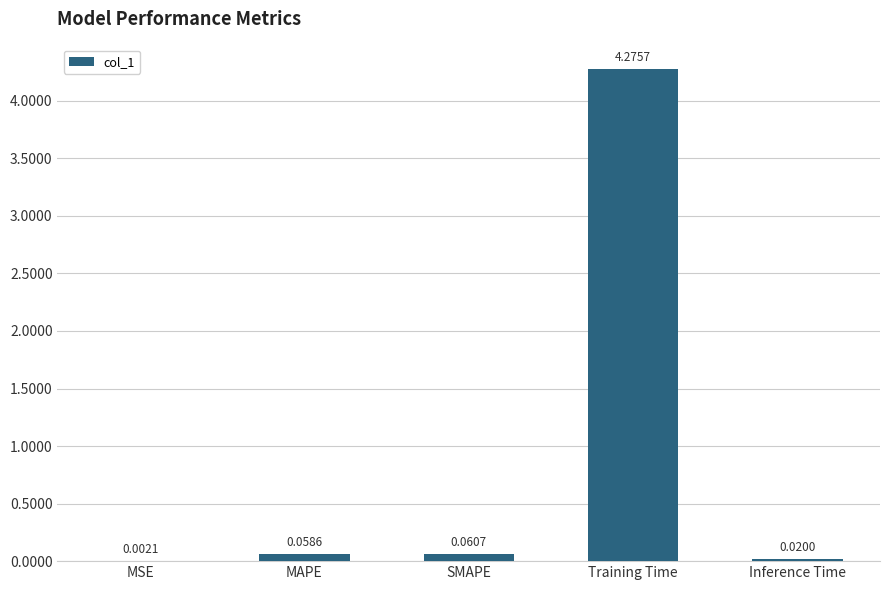

Which has a higher value, MAPE or Inference Time?

MAPE